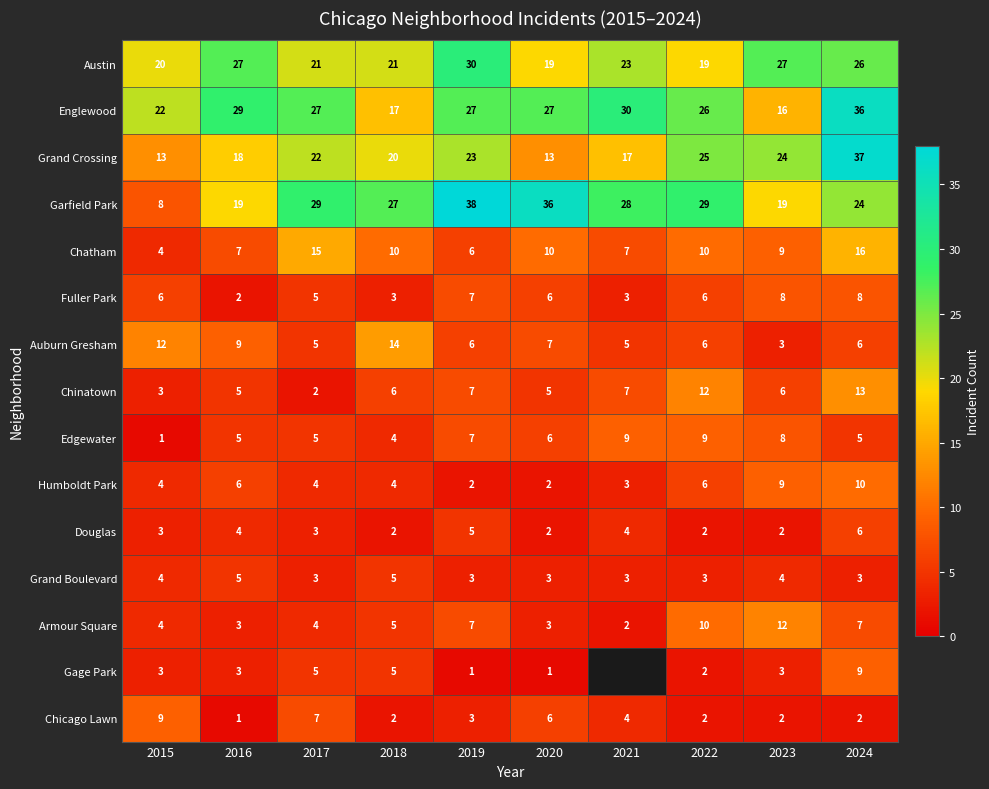

At which label is Garfield Park closest to 23?

2024